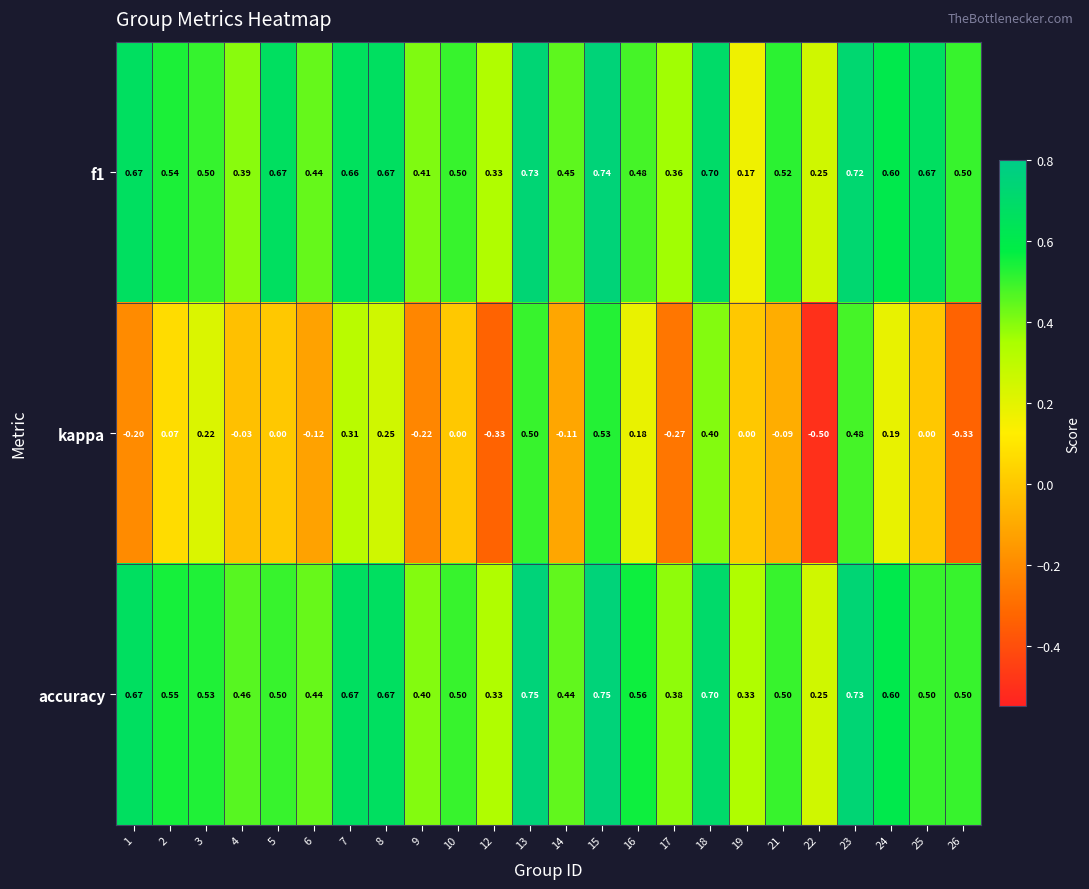

Which series has the widest spread of values?

kappa